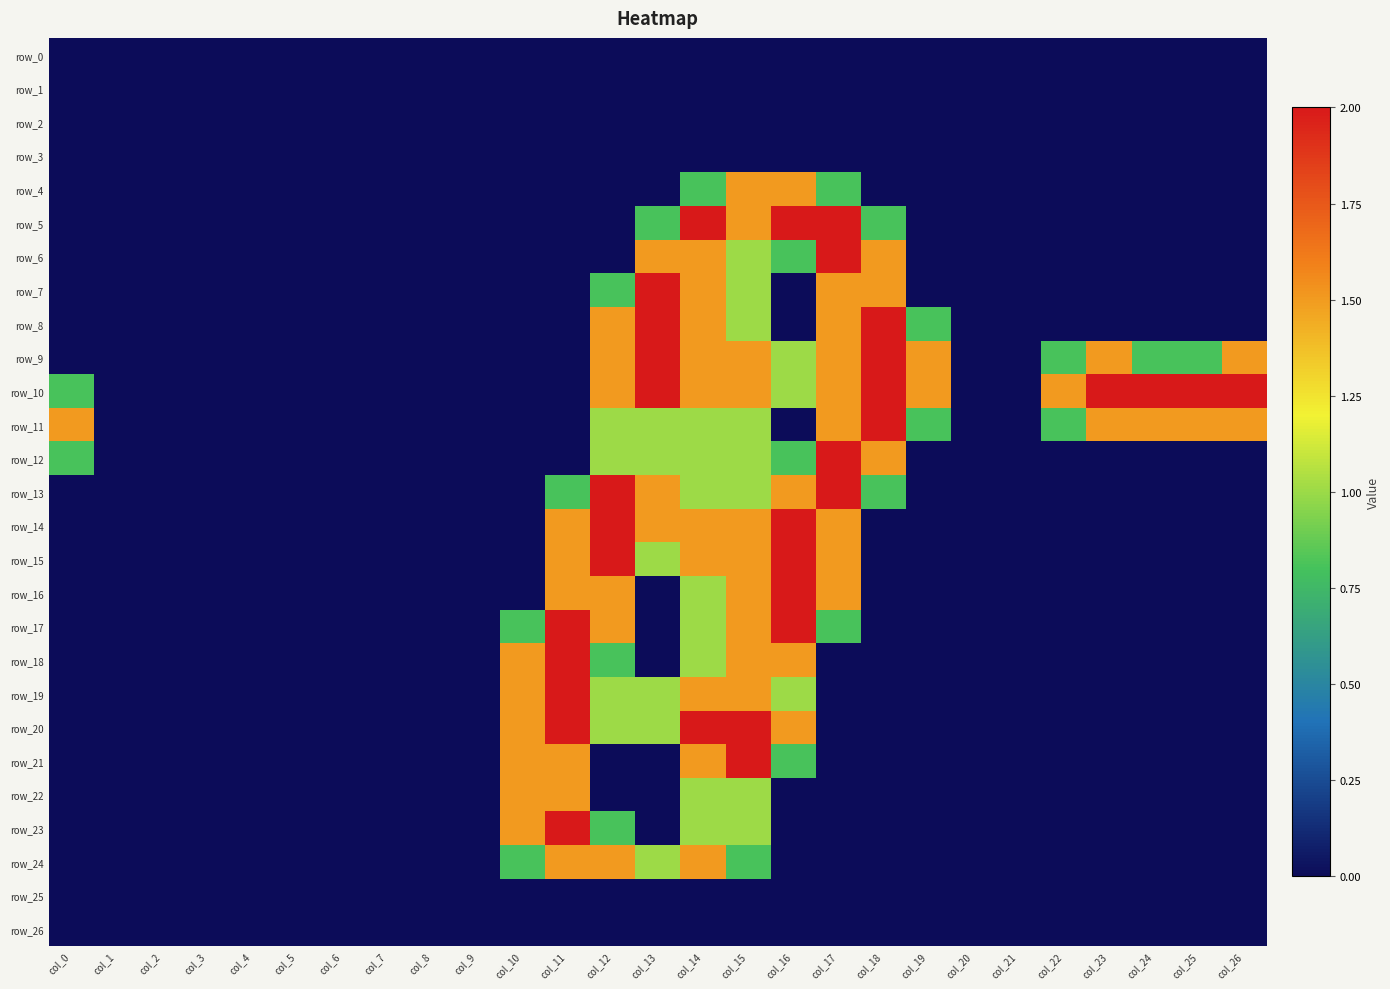

What is the maximum value for row_13?

2.0